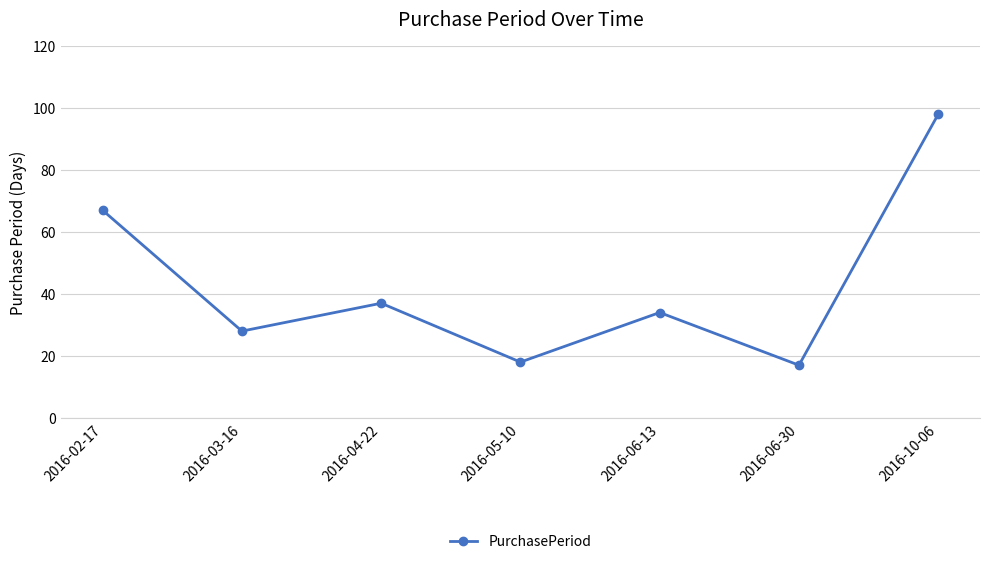

Reading left to right, list all the values displayed in this chart.

2016-02-17=67	2016-03-16=28	2016-04-22=37	2016-05-10=18	2016-06-13=34	2016-06-30=17	2016-10-06=98